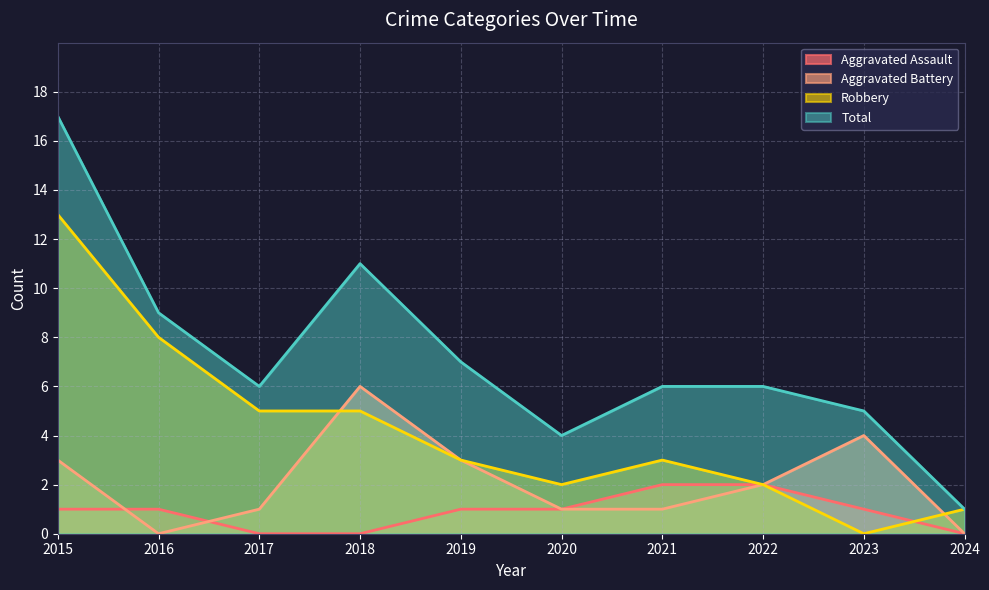

Reading right to left, transcribe all the data shown in this chart.

Aggravated Assault: 0	1	2	2	1	1	0	0	1	1
Aggravated Battery: 0	4	2	1	1	3	6	1	0	3
Robbery: 1	0	2	3	2	3	5	5	8	13
Total: 1	5	6	6	4	7	11	6	9	17